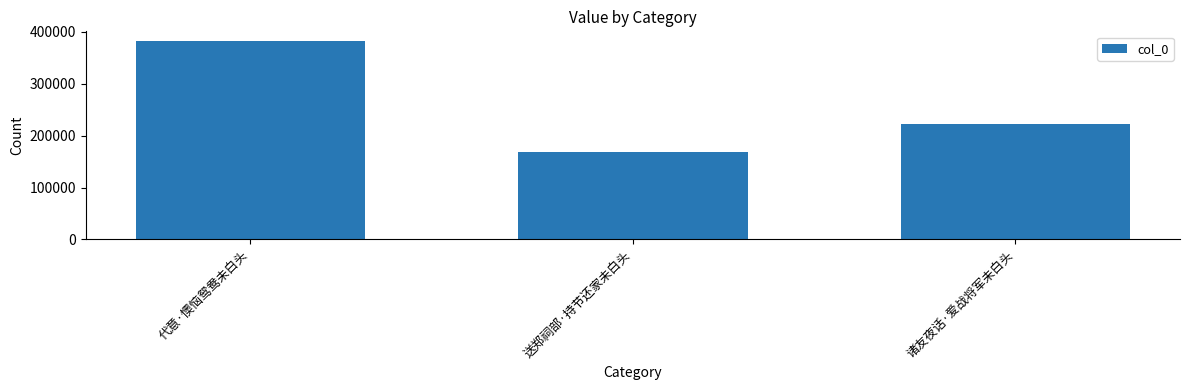

Reading left to right, what are all the values shown in this chart?

382076	169038	221769